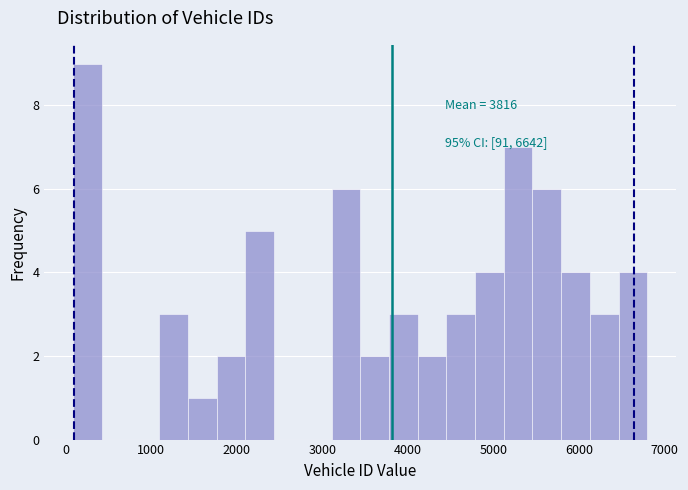

Around what value on the x-axis is the tallest bar? Give the approximate position of its centre, as read against the axis.

300